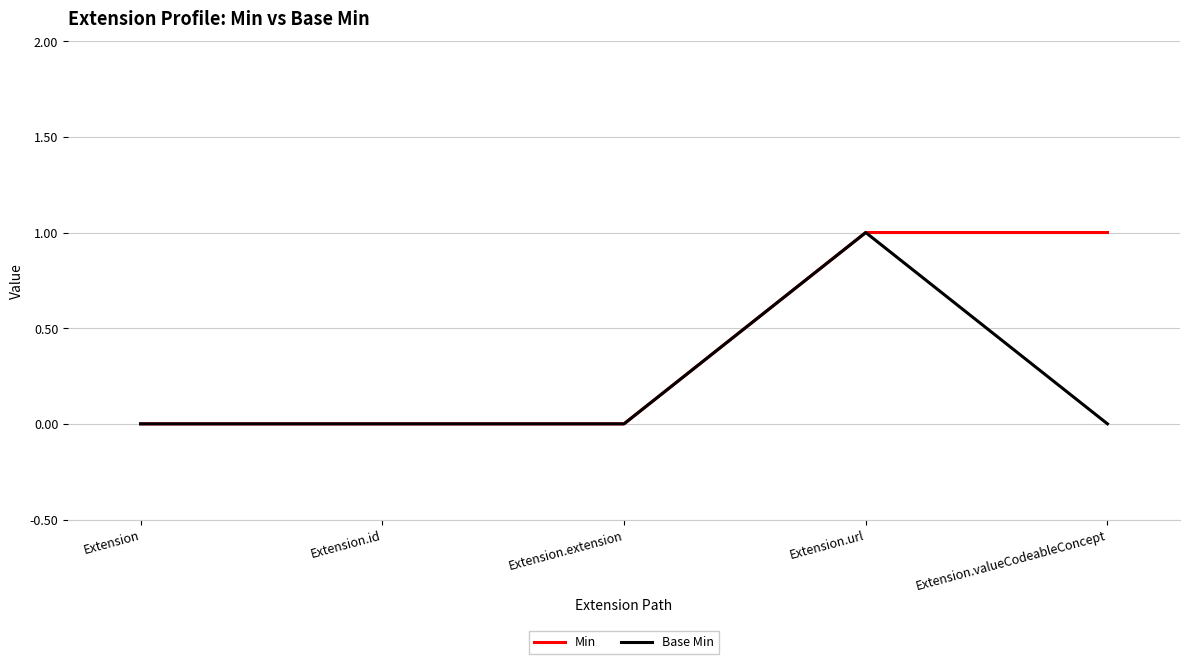

How many distinct data groups are displayed?

2